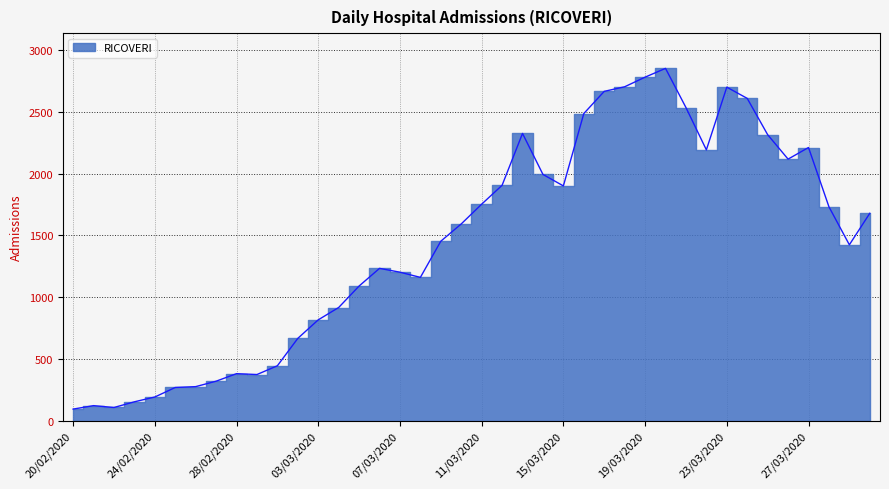

The chart shows a value of 93 at 20/02/2020. True or false?

True